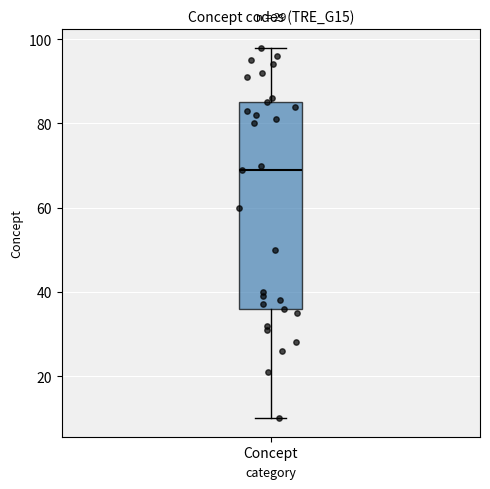

Where does the upper whisker of the box for Concept end on the y-axis? The values are not printed on the chart, so give them approximately, as read against the axis.

98